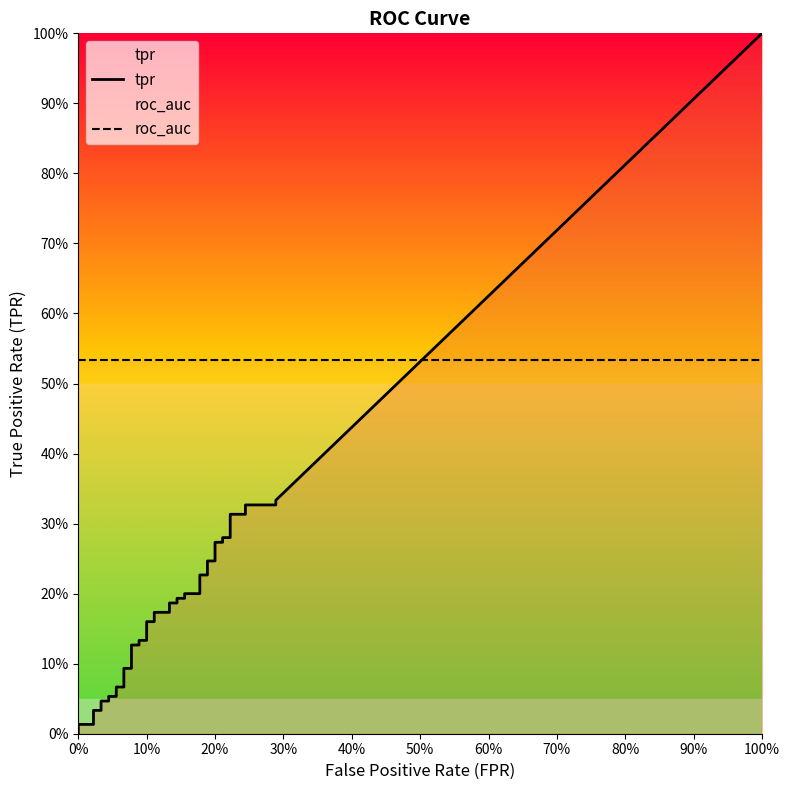

True or false: roc_auc has a value of 0.2 at 27.

False